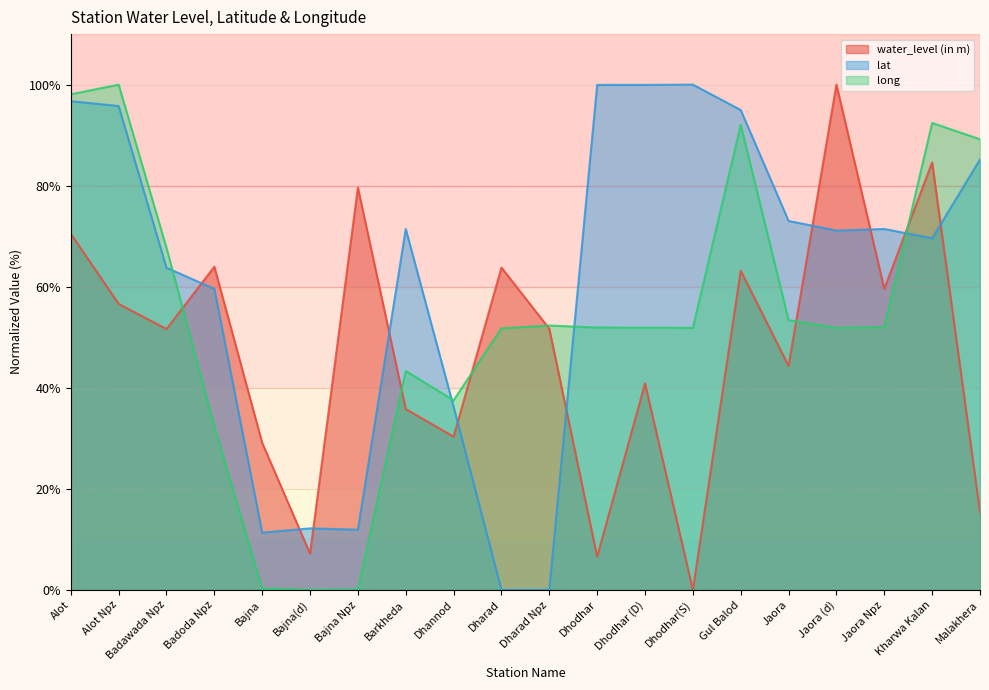

The long series shows 67.7 at Badawada Npz. True or false?

True